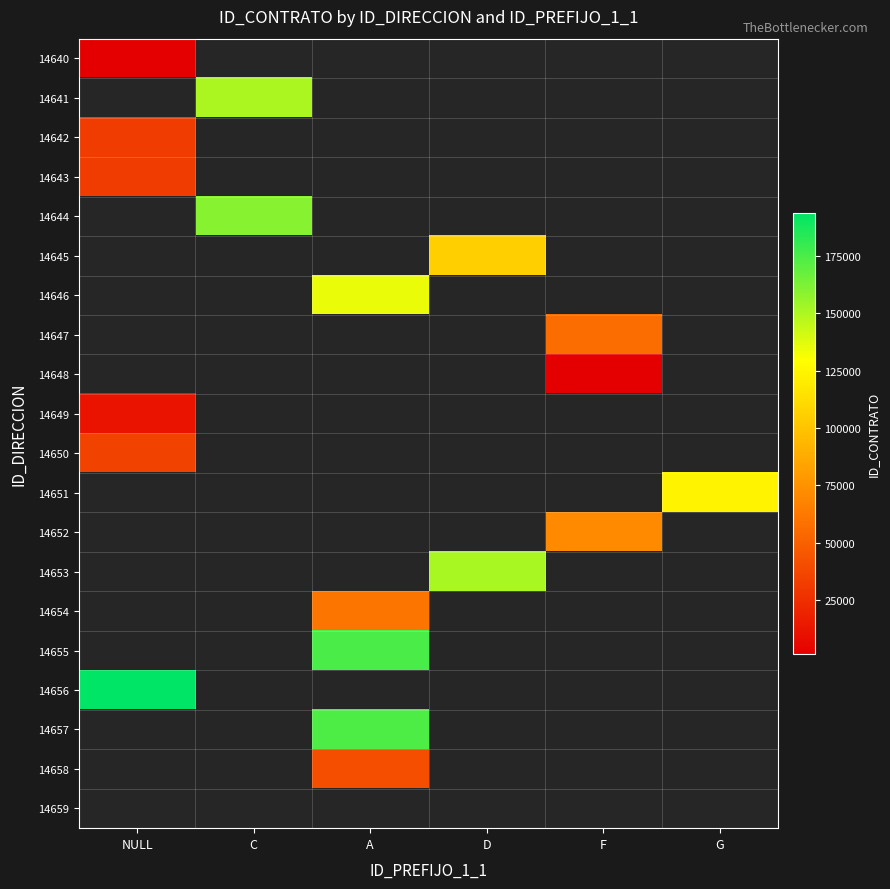

What is the smallest value displayed?

1287.0